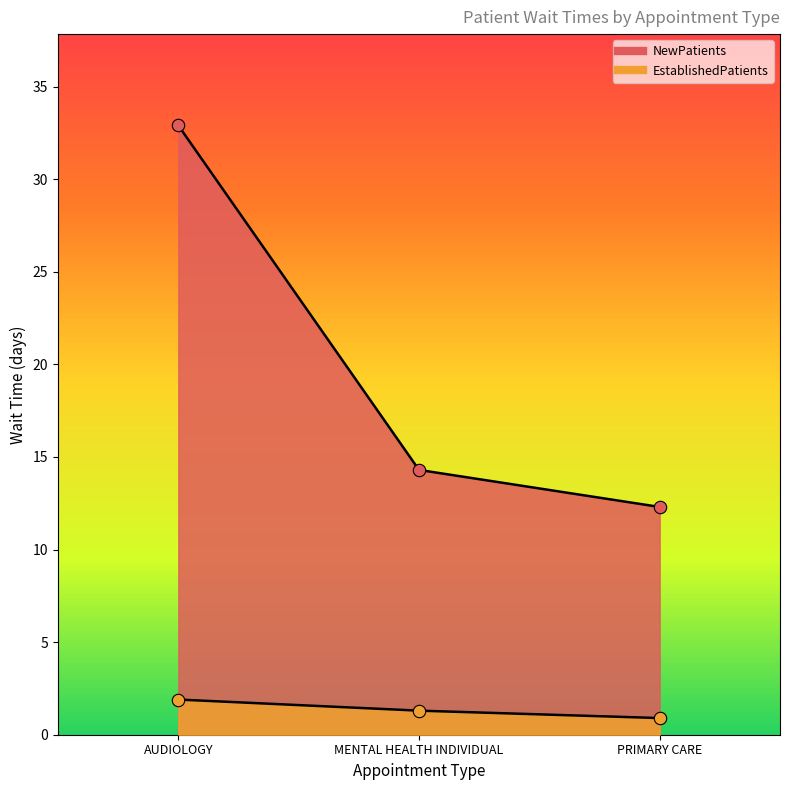

At which category is the sum across all series the highest?

AUDIOLOGY